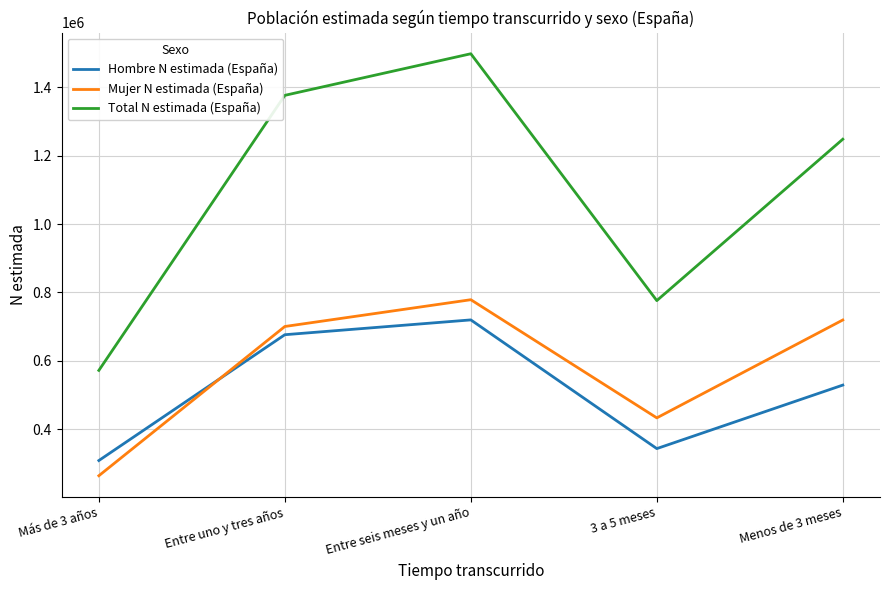

Which series ends up on top after the final intersection of Mujer N estimada (España) and Hombre N estimada (España)?

Mujer N estimada (España)